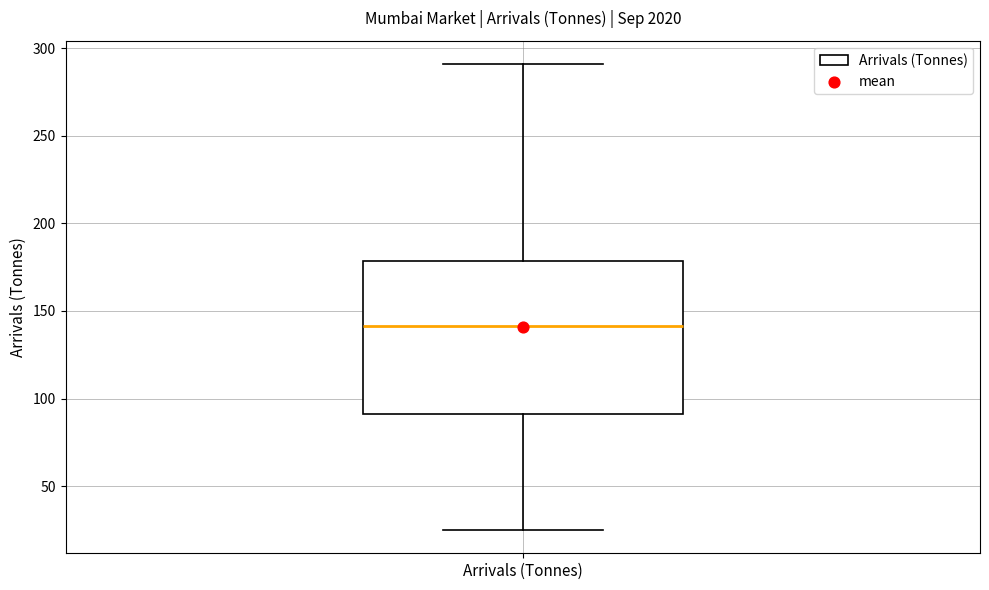

Transcribe this box plot: give where the median line is, the range the box spans, and where the two whiskers end, as read against the y-axis. The values are not printed on the chart, so give them approximately, as read against the axis.

median 140, box 90 to 180, whiskers 25 to 290